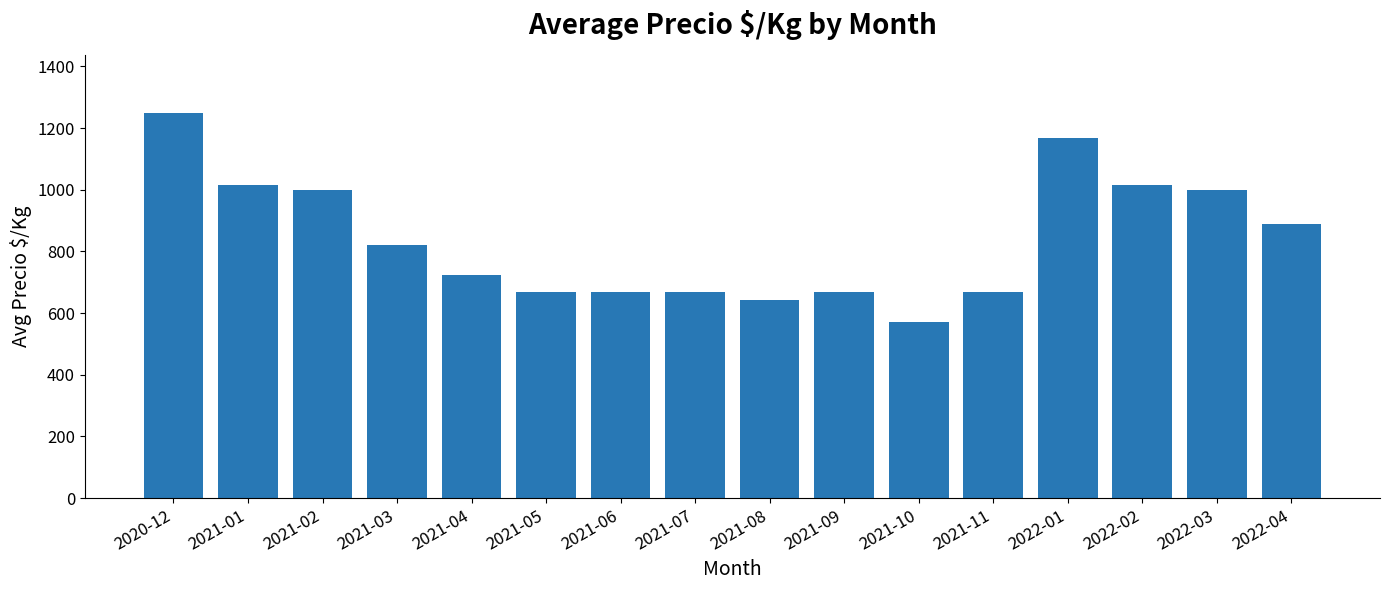

At which label is the value closest to 911?

2022-04